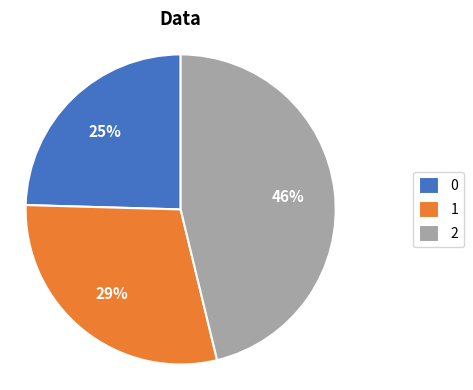

Approximately how many times larger is the value at 0 compared to 2?

0.5